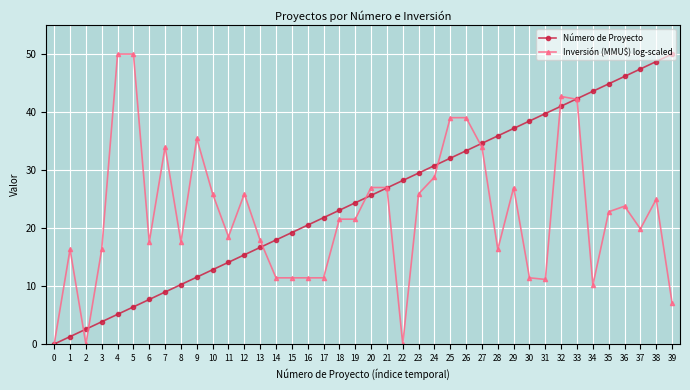

Which series has the largest total across all categories?

Número de Proyecto